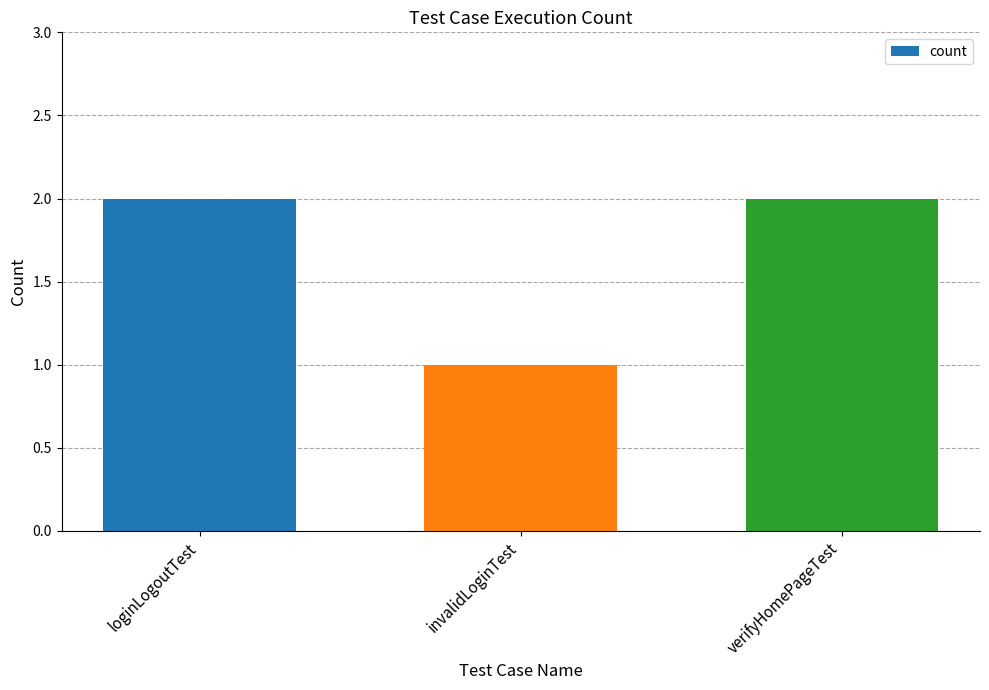

How many series are shown in this chart?

1